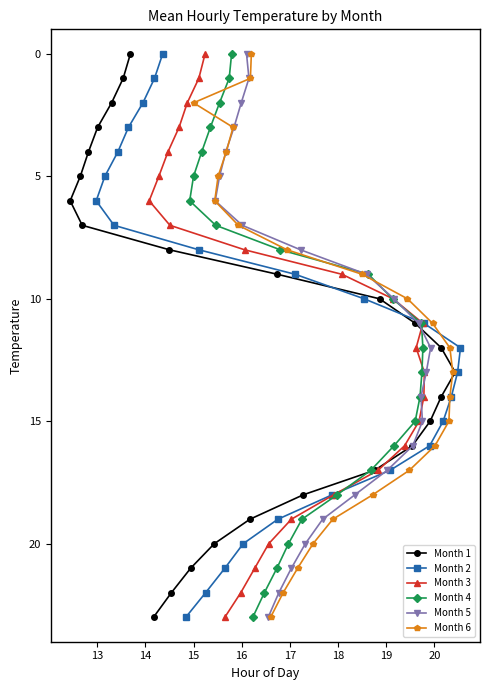

How many positive values does the Month 2 series have?

23